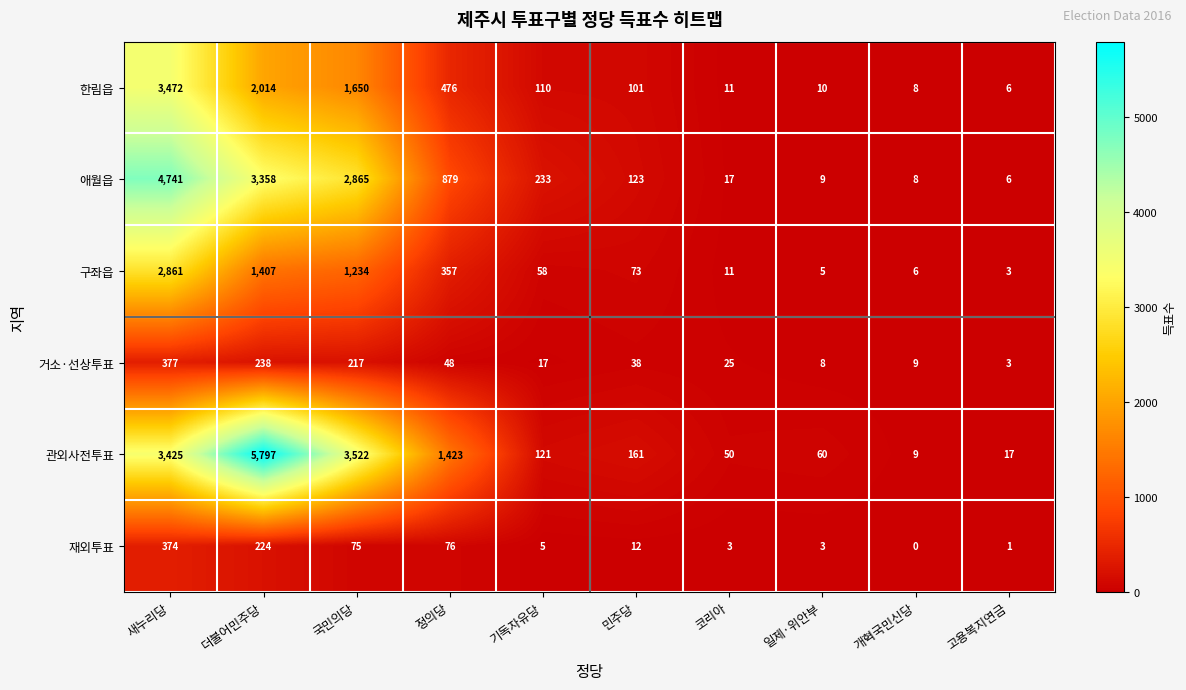

At which category is the sum across all series the highest?

새누리당